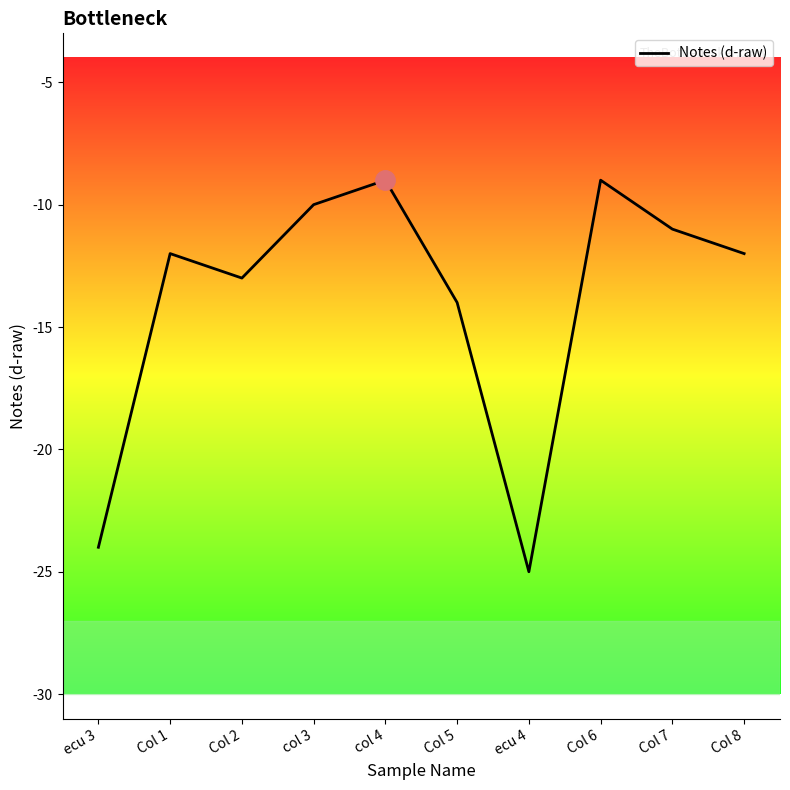

Reading left to right, what are all the values shown in this chart?

-24	-12	-13	-10	-9	-14	-25	-9	-11	-12